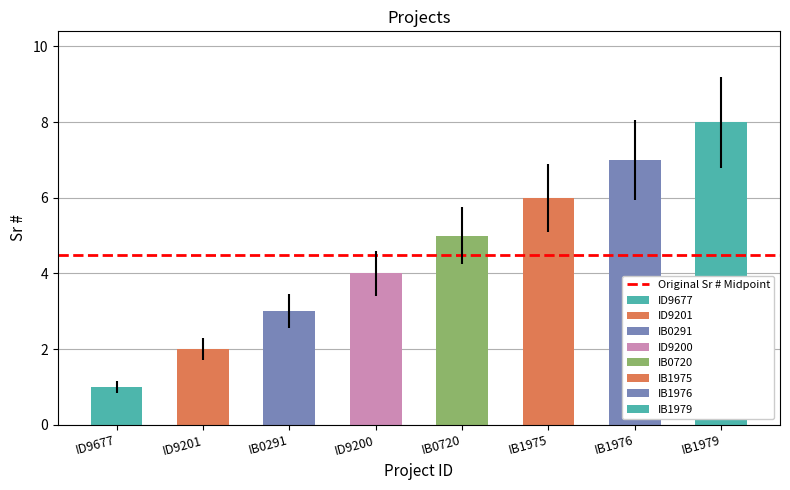

How many data points are above 5?

3